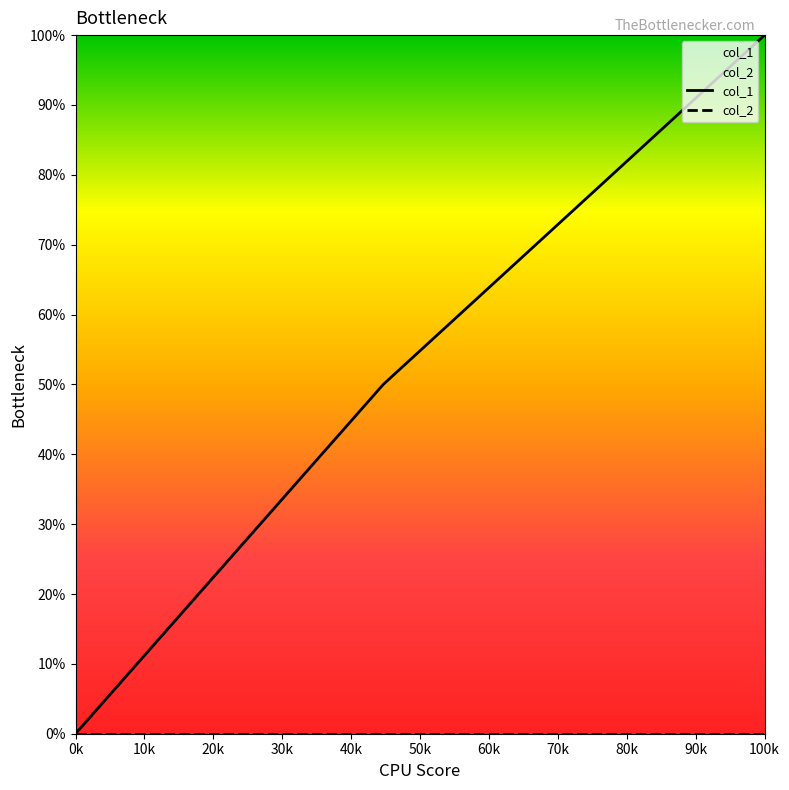

Reading left to right, what are all the values shown in this chart?

0	50	100